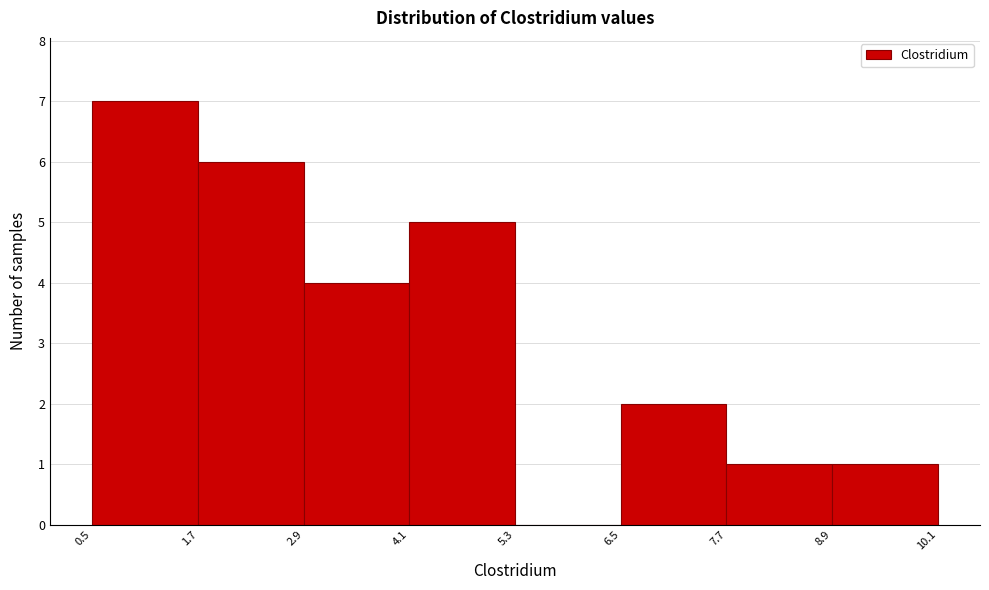

Reading left to right, list every bar in this chart as the range it spans on the x-axis followed by its height. The values are not printed on the chart, so give them approximately, as read against the axis.

0.5 to 1.7: 7
1.7 to 2.9: 6
2.9 to 4.1: 4
4.1 to 5.3: 5
5.3 to 6.5: 0
6.5 to 7.7: 2
7.7 to 8.9: 1
8.9 to 10.1: 1